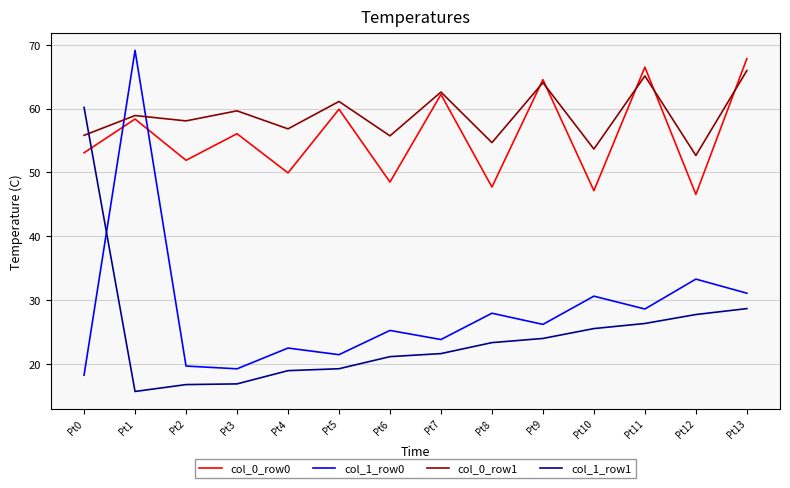

What is the average value of the col_1_row0 series?

28.4